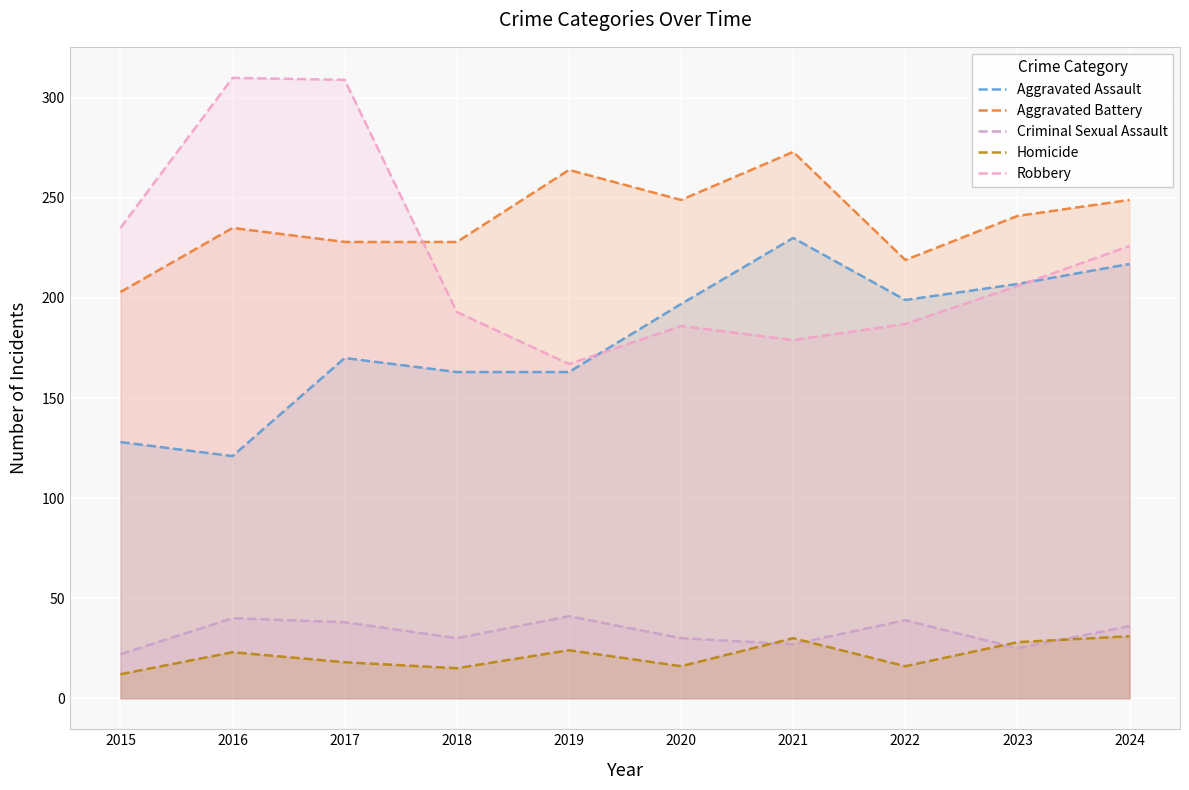

Where does the Aggravated Assault series first go above 197?

2021